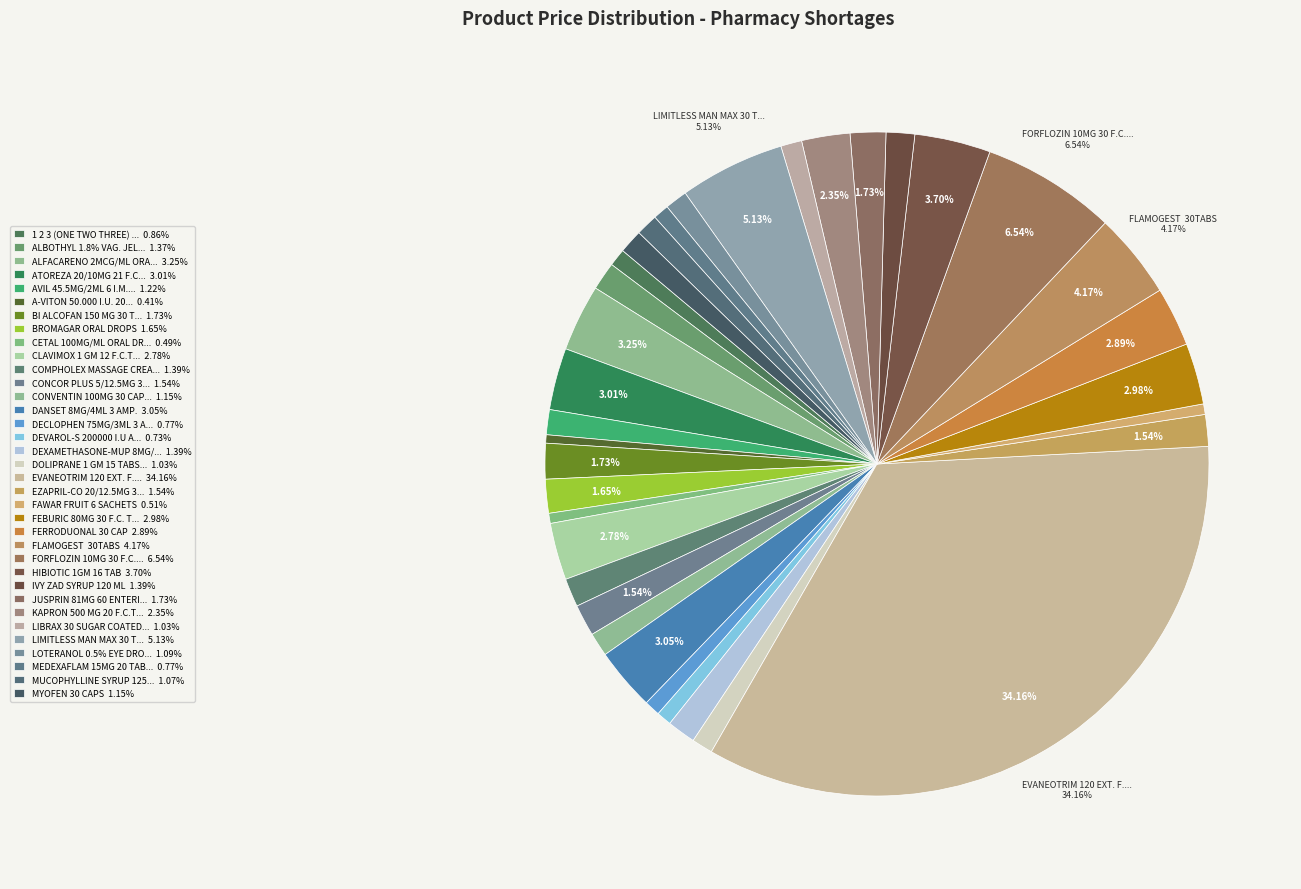

How many slices are in this pie chart?

35